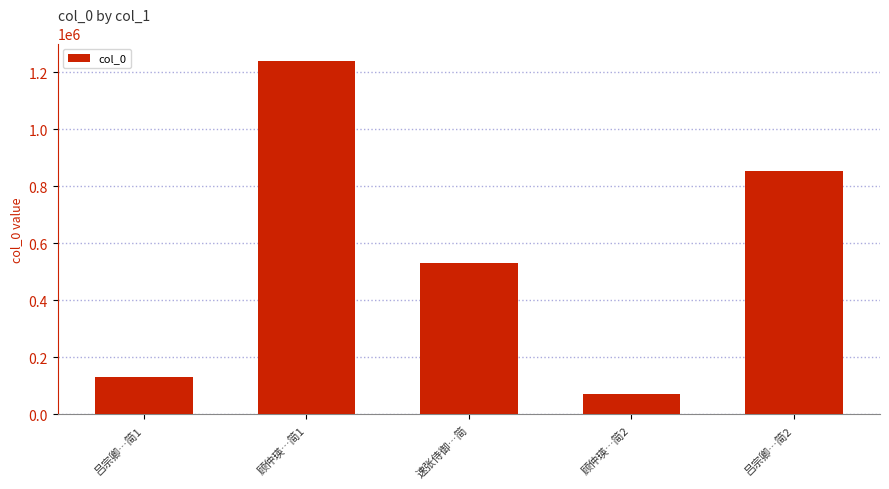

What is the change in value from 速张侍御…简 to 顾仲瑛…简2?

-459782